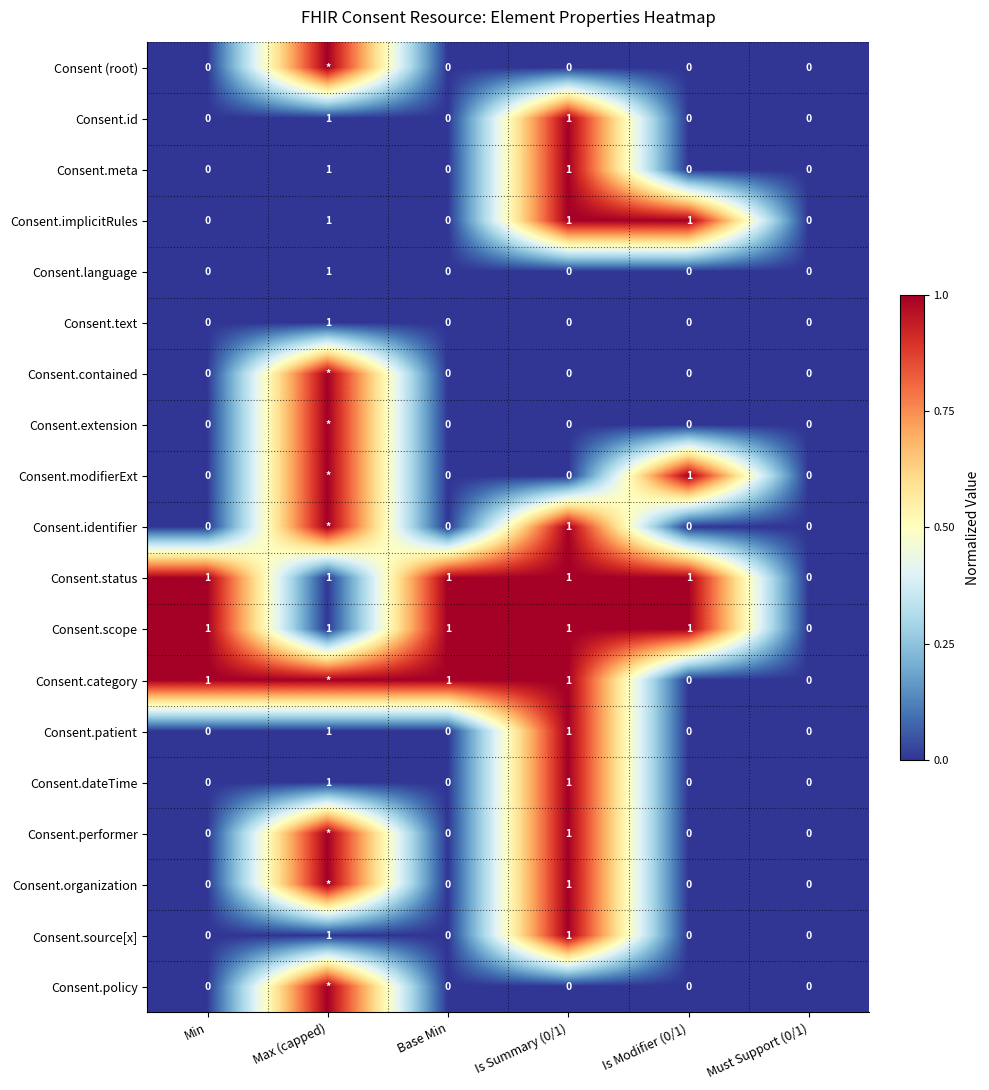

The Consent.patient series shows 1 at Is Summary (0/1). True or false?

True